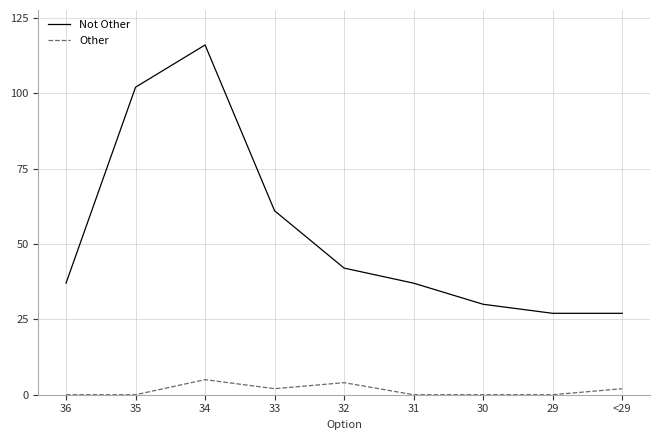

The Not Other series shows 37 at 31. True or false?

True